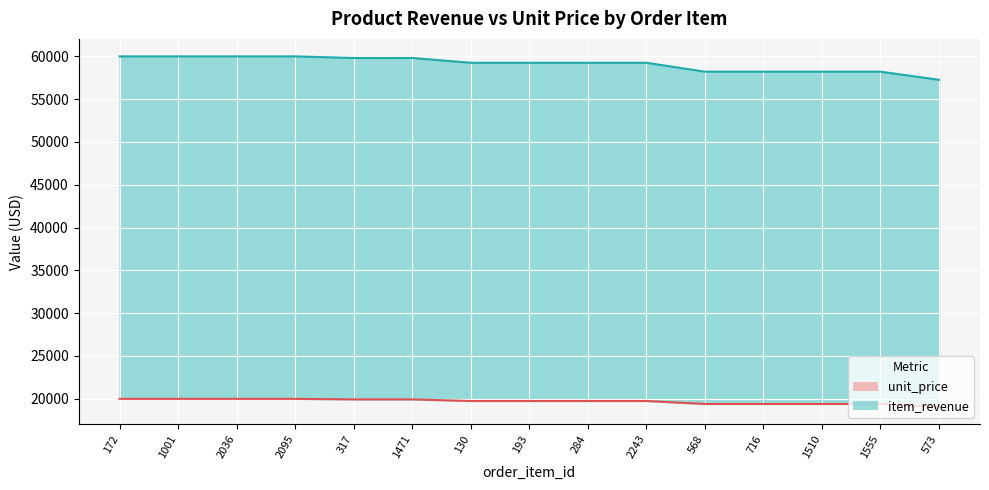

What is the difference between the maximum and minimum values in the item_revenue line series?

2733.2